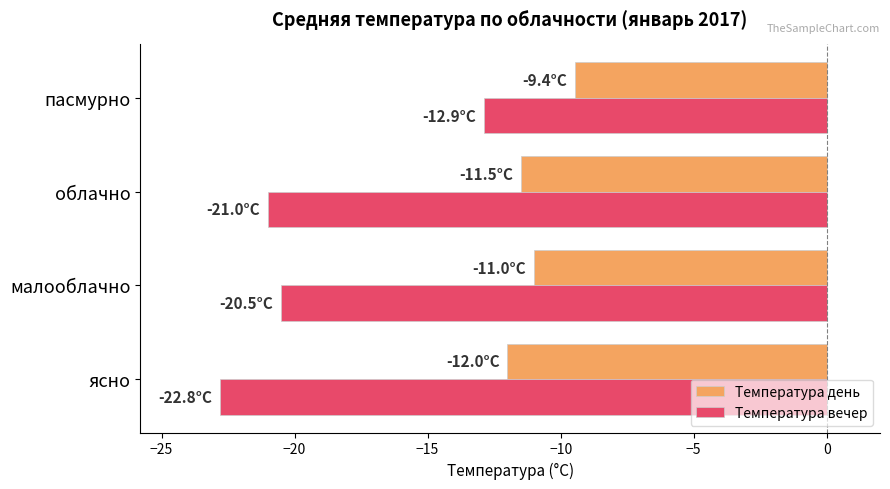

True or false: Температура вечер has a value of -35.7 at малооблачно.

False